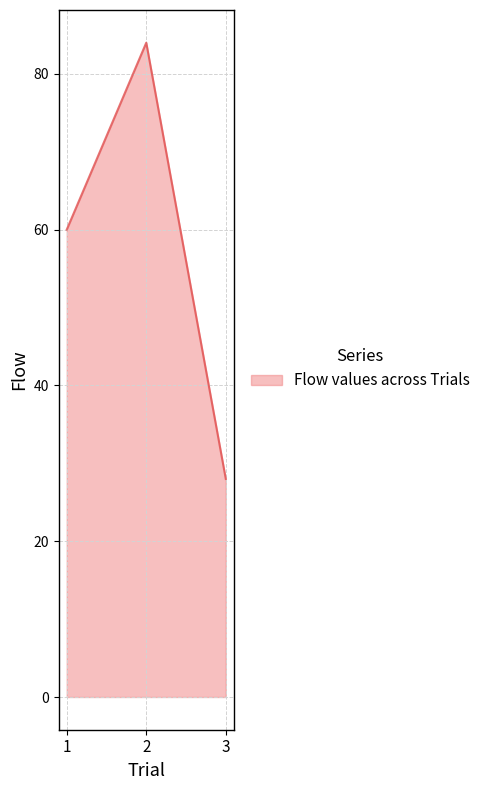

Count the number of categories in the chart.

3